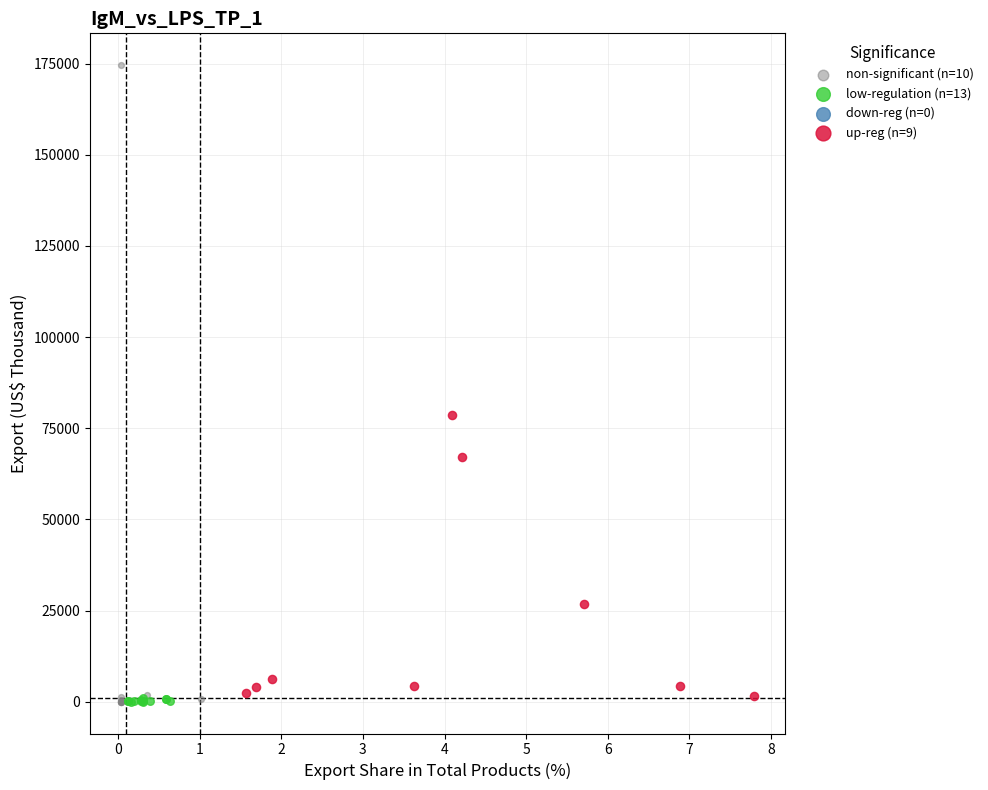

Which series contains the highest Y value?

non-significant (n=10)